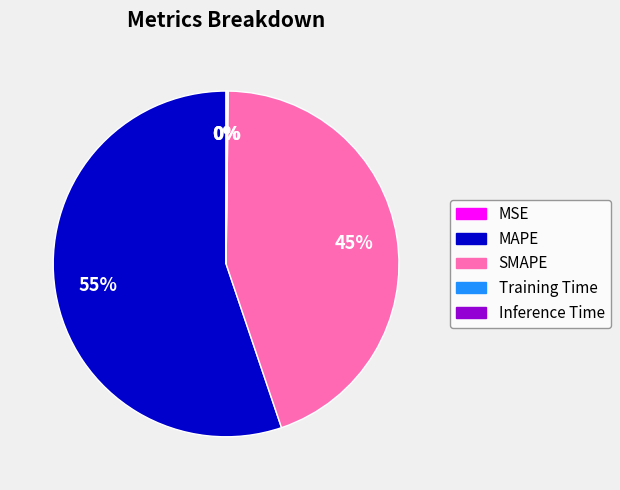

Is it true that MAPE is 55% of the pie?

True